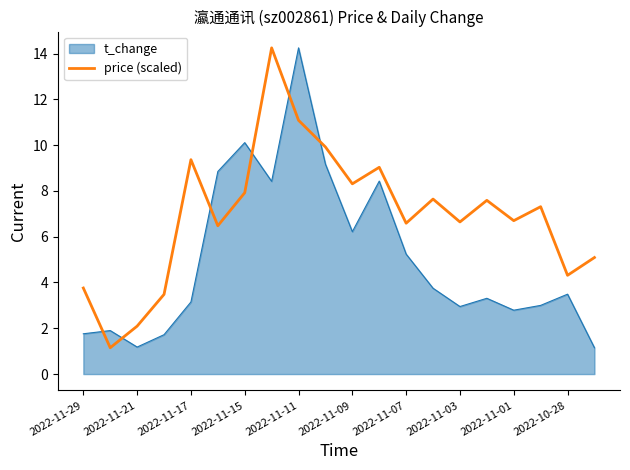

What is the difference between the maximum and minimum values in the price (scaled) series?

13.1